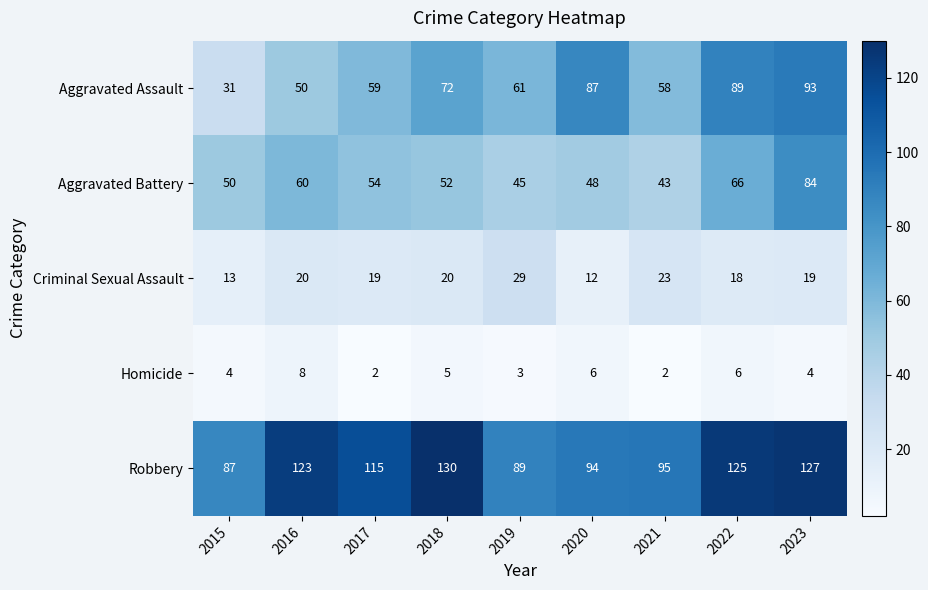

The Homicide series shows 3 at 2021. True or false?

False